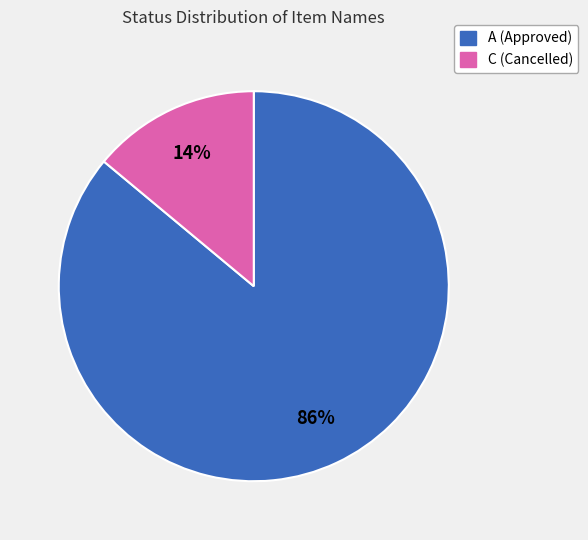

To the nearest percent, what is the difference between the largest and smallest slice percentages?

72%